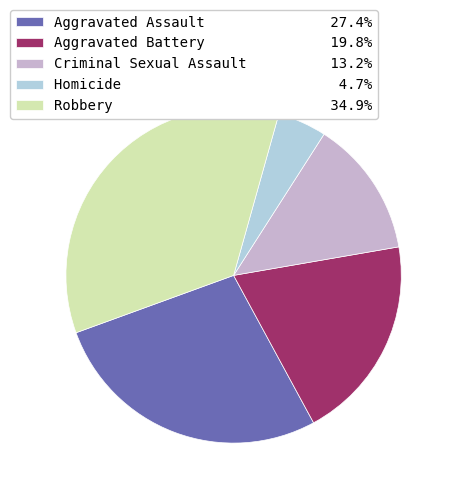

Count the number of slices in the pie.

5